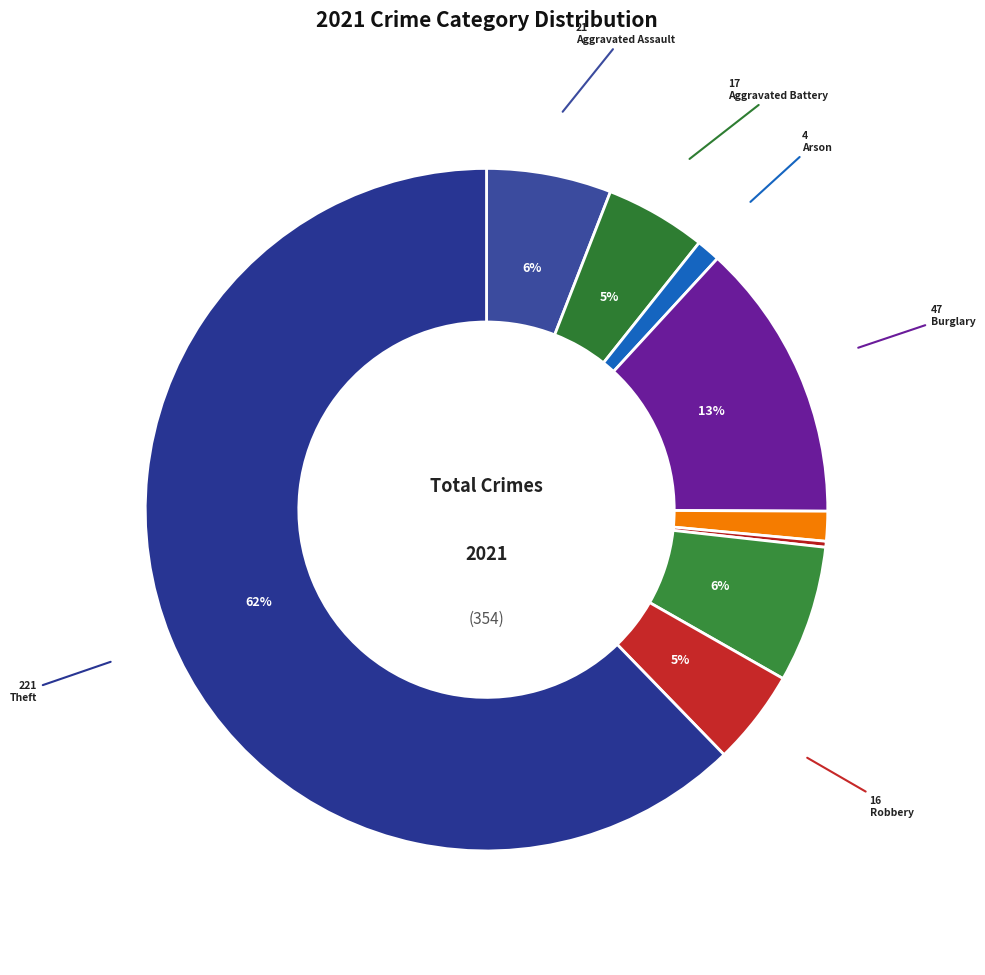

Which slice represents more than half of the pie?

Theft